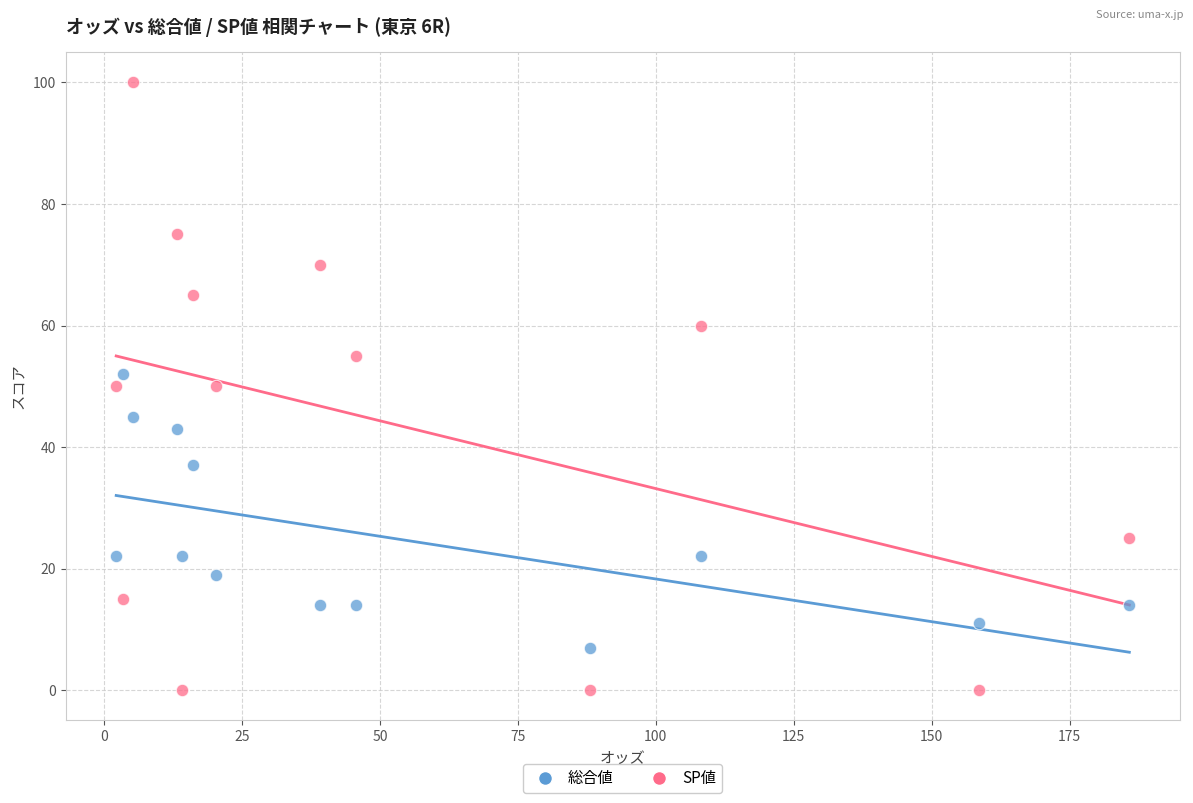

Across all data points, what is the range of Y values (max minus min)?

100